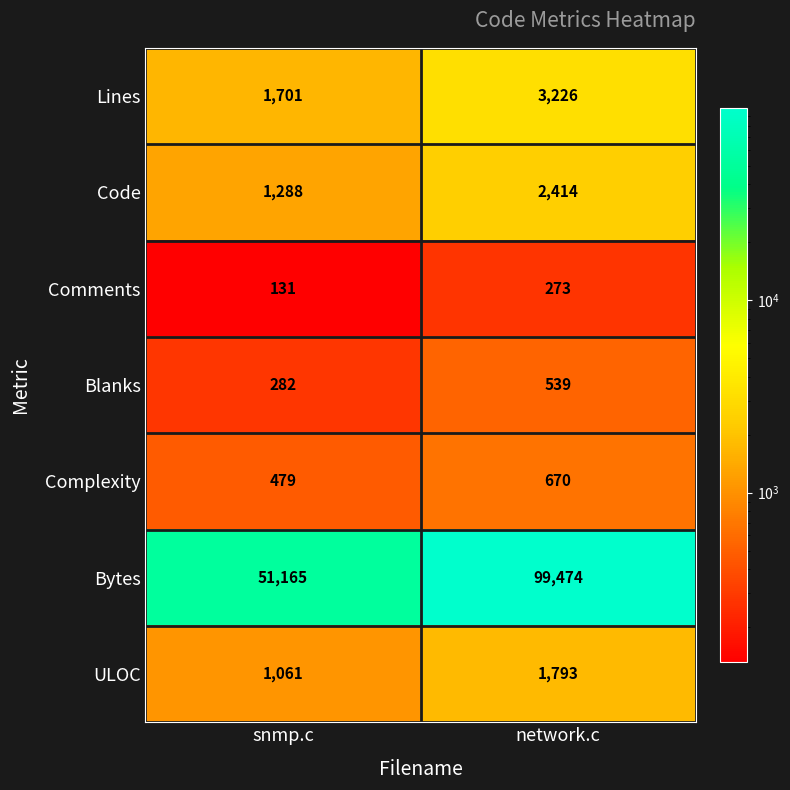

What is the difference between the maximum and minimum values in the Lines series?

1525